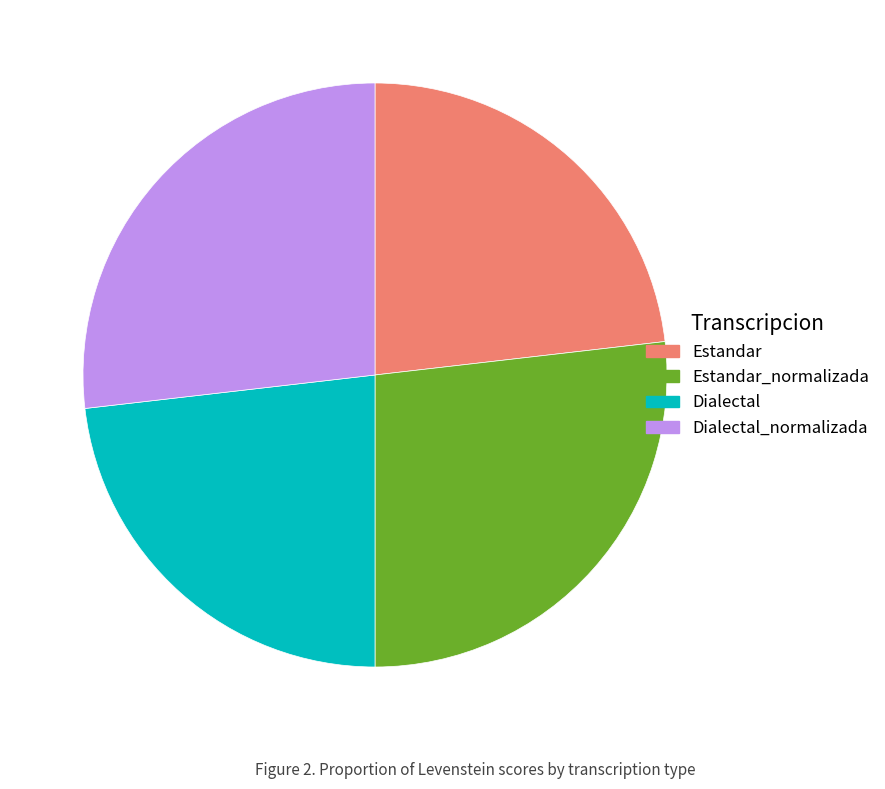

Count the number of slices in the pie.

4